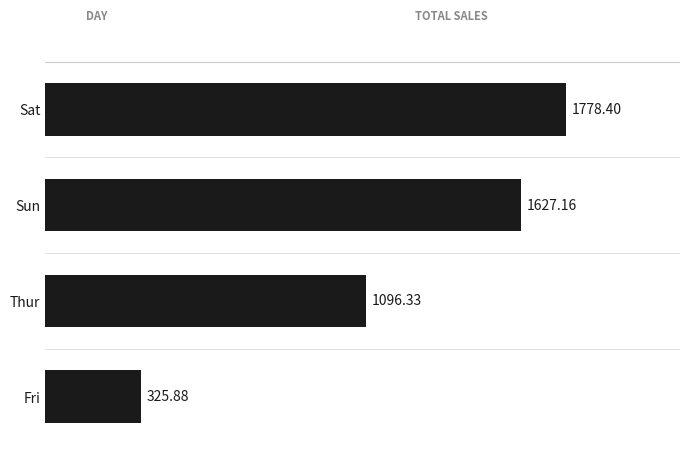

List the labels in order of value, smallest first.

Fri, Thur, Sun, Sat